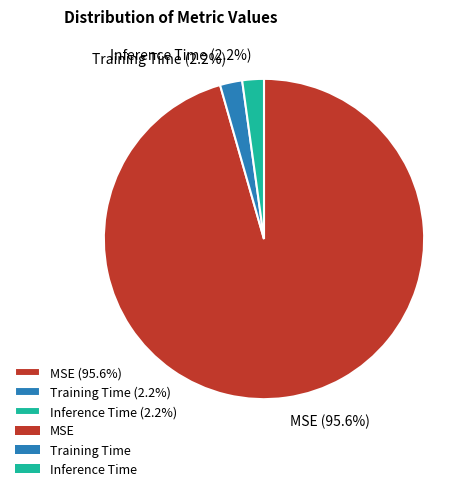

What is the total percentage of MSE (95.6%) and Inference Time (2.2%)?

97.8%